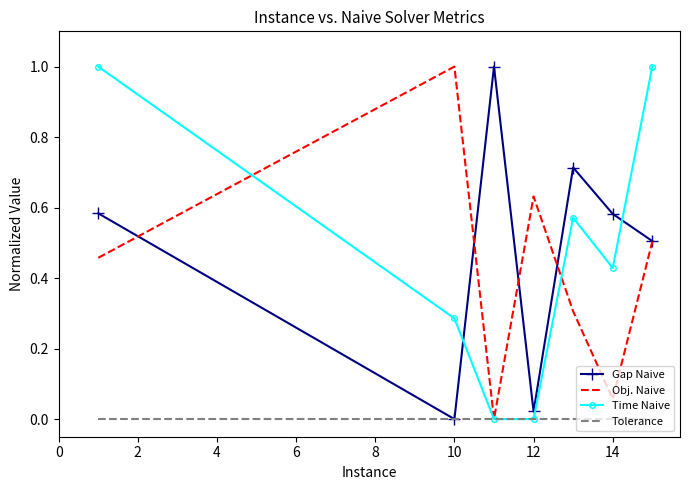

How many intersections are there between Gap Naive and Time Naive?

2